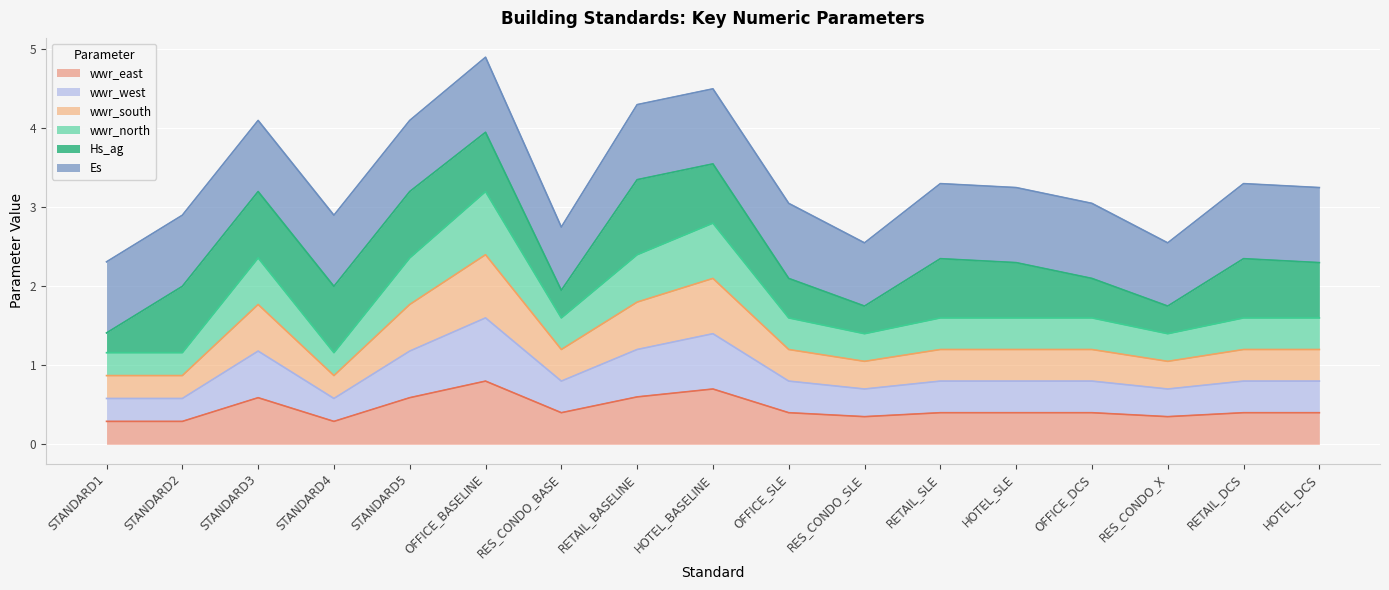

The wwr_east series shows 2.1 at RETAIL_DCS. True or false?

False